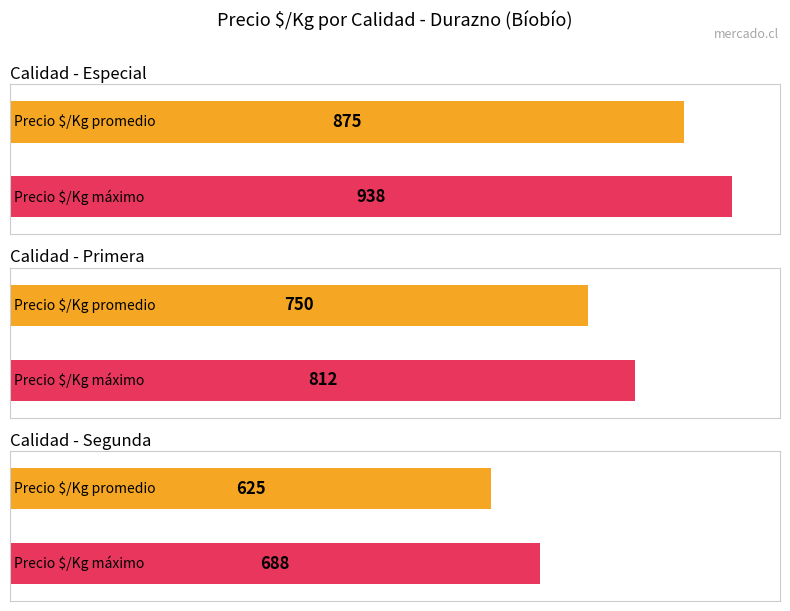

Between Segunda and Especial, which is larger?

Especial